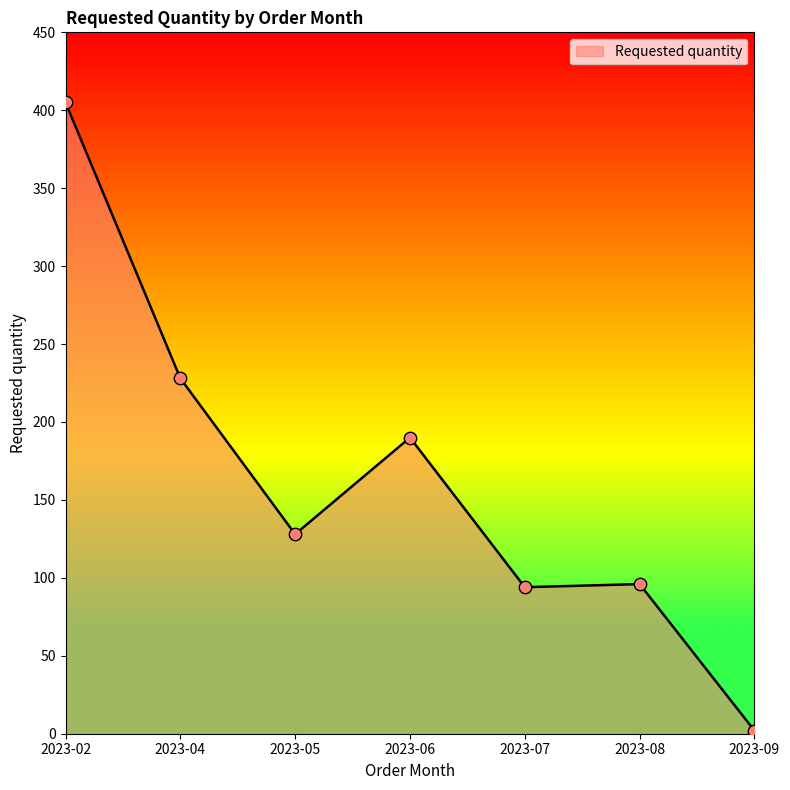

What is the ratio of the value at 2023-06 to the value at 2023-09?

95.0